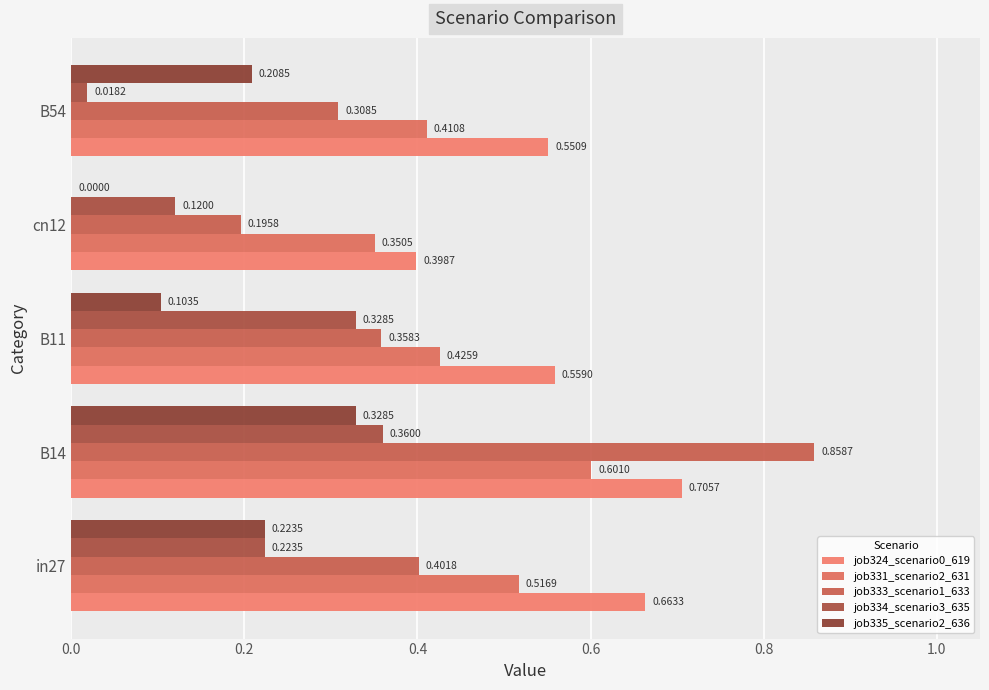

How many data points in job335_scenario2_636 are above 0?

4